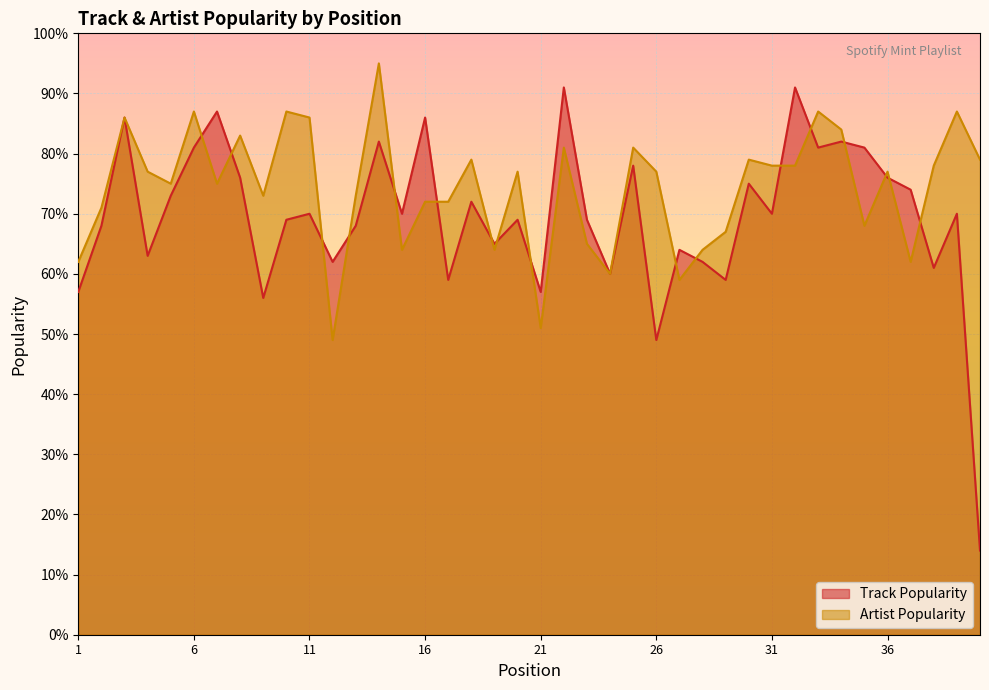

What is the approximate value of Artist Popularity at 8?

83